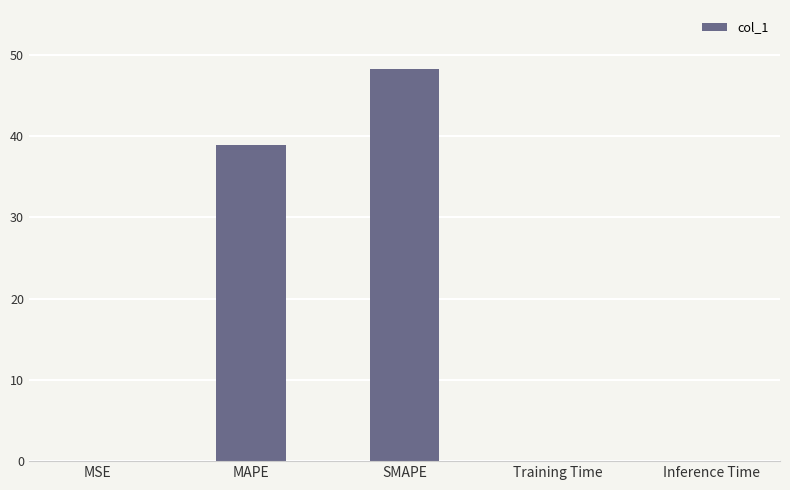

The chart shows a value of 26.4 at MAPE. True or false?

False